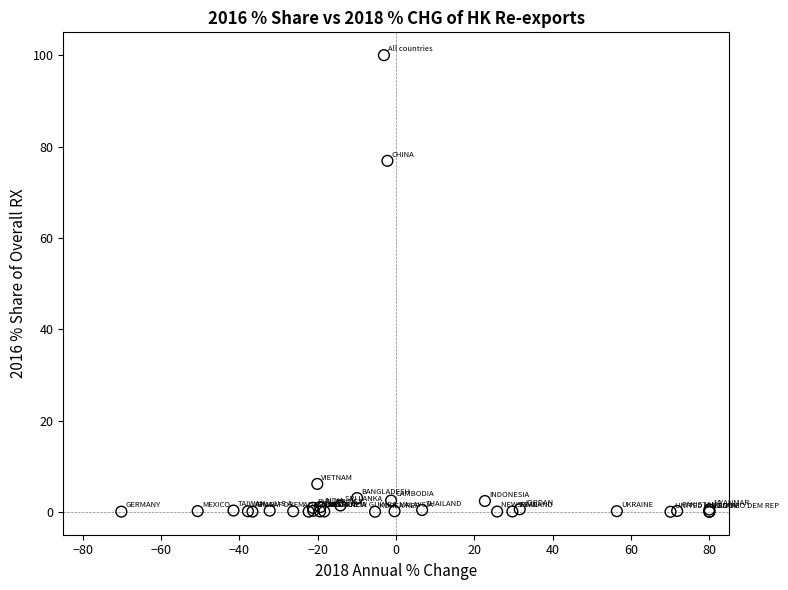

What Y value in the scatter plot is closest to 50?

76.9